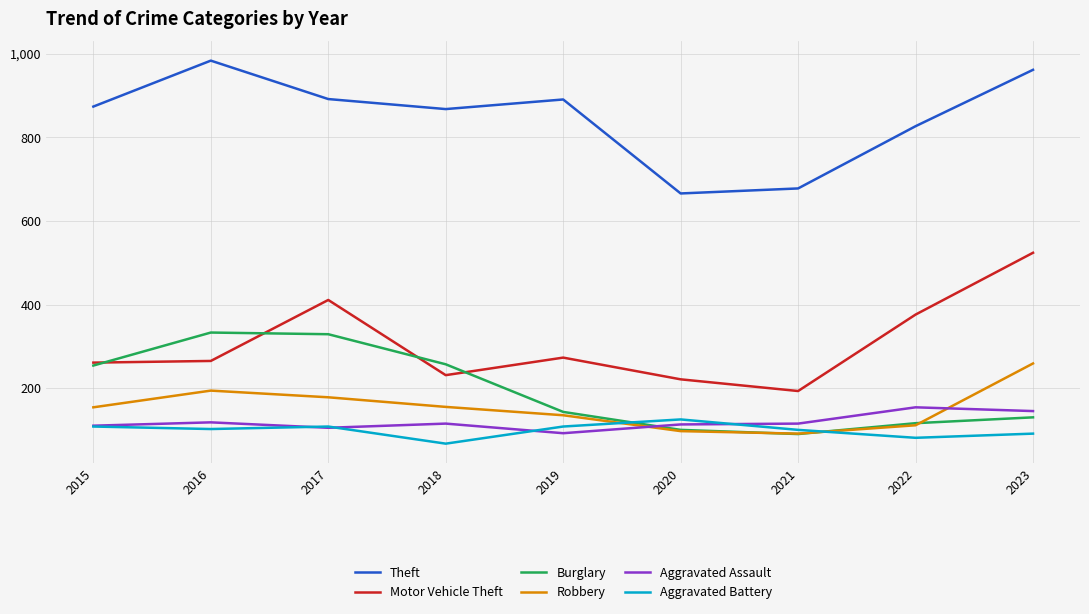

What is the minimum value shown in the chart?

67